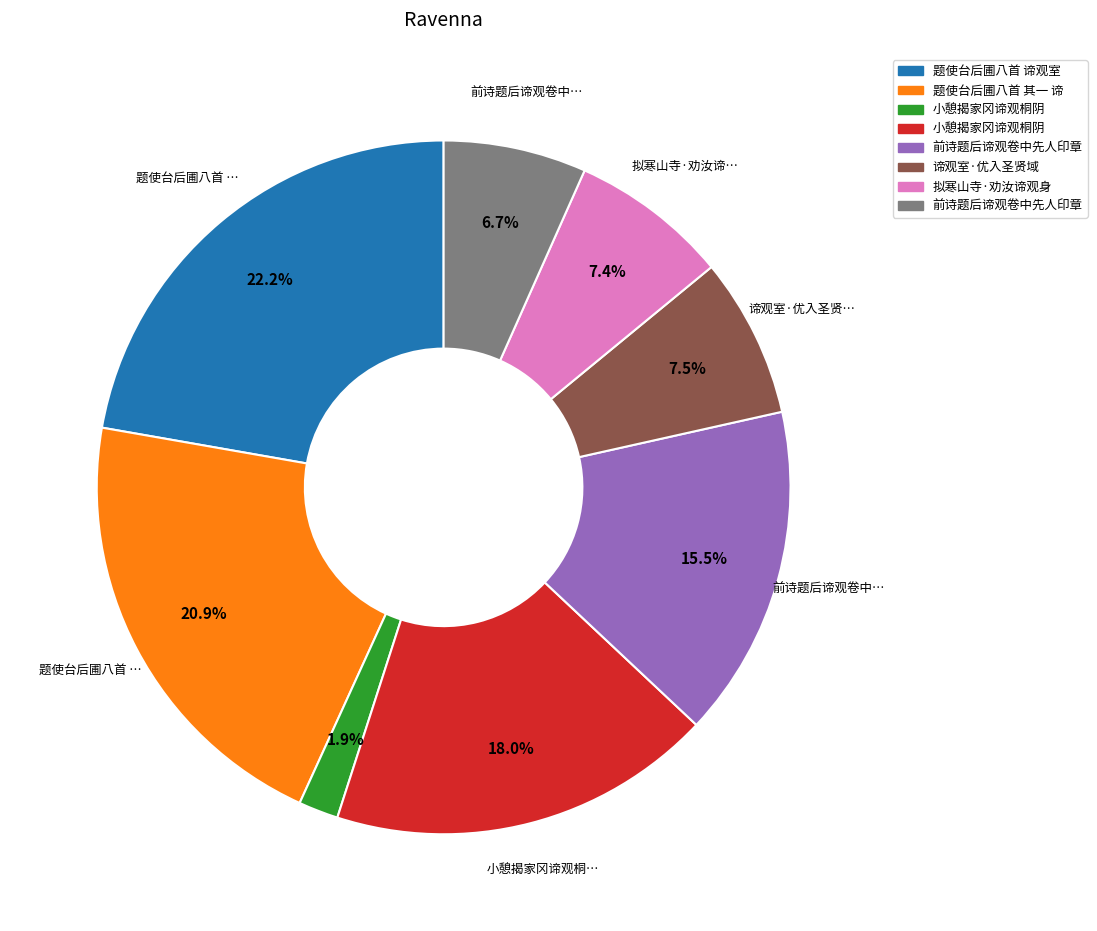

To the nearest percent, what is the average slice percentage?

12%